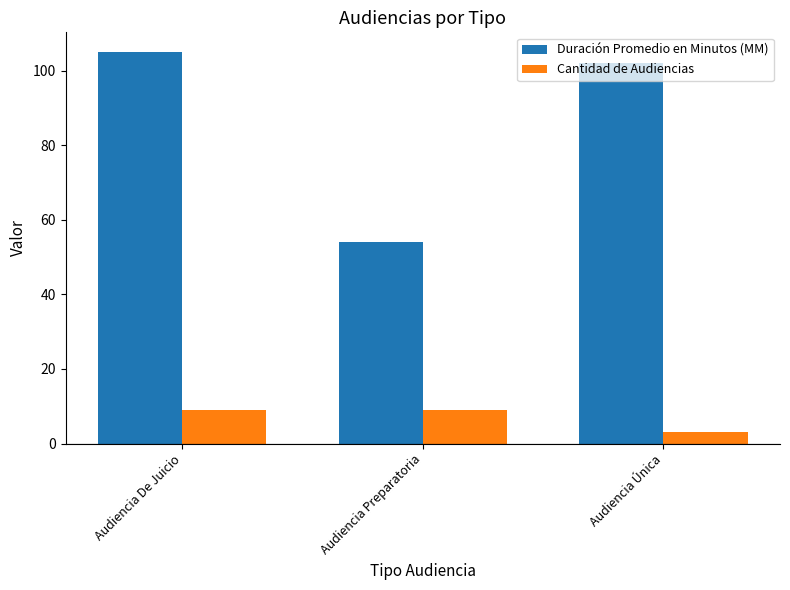

What is the label of the 3rd bar from the left?

Audiencia Única